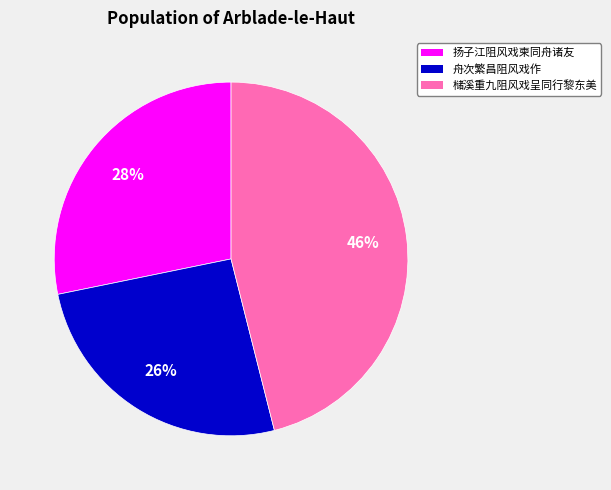

Does 扬子江阻风戏柬同舟诸友 represent more than half of the total?

No